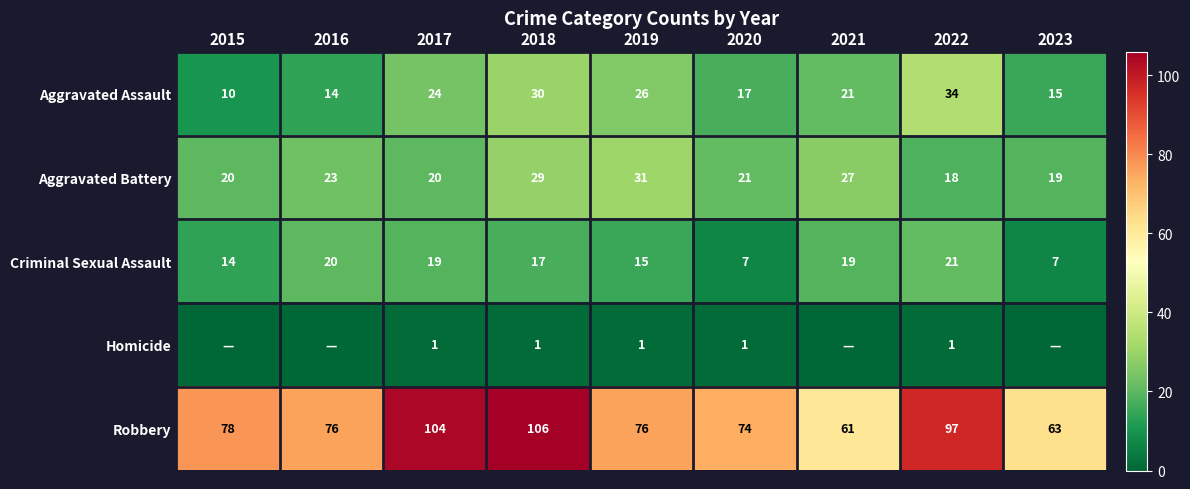

What is the minimum value for Aggravated Battery?

18